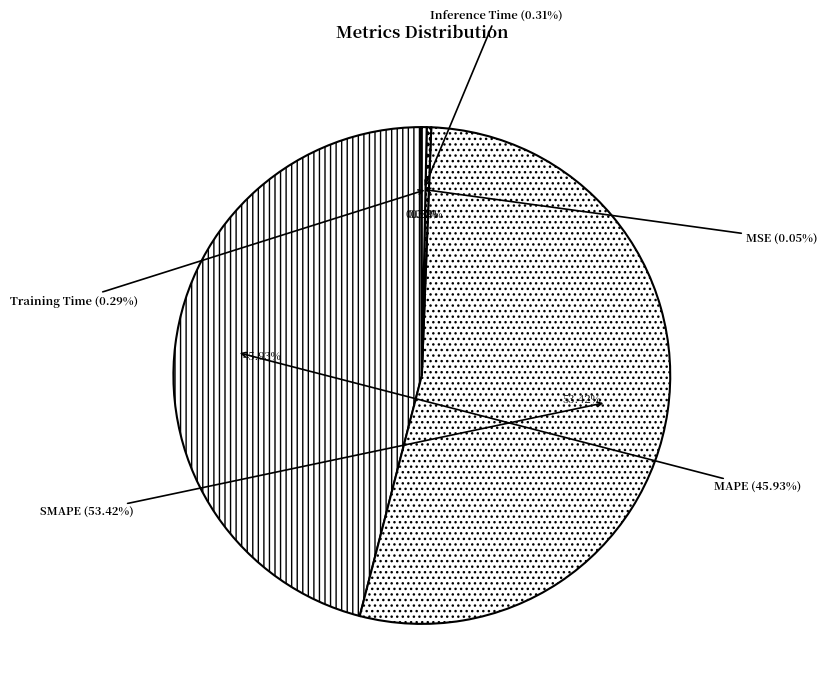

Is Training Time the majority of the pie?

No